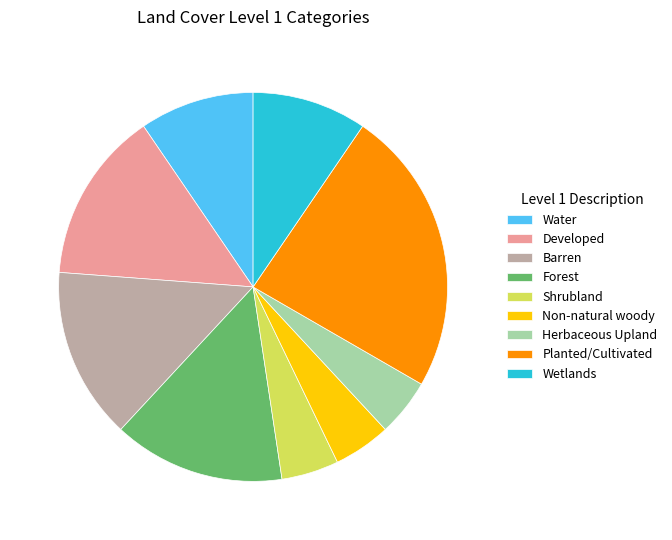

Approximately how many times larger is the value at Barren compared to Shrubland?

3.0